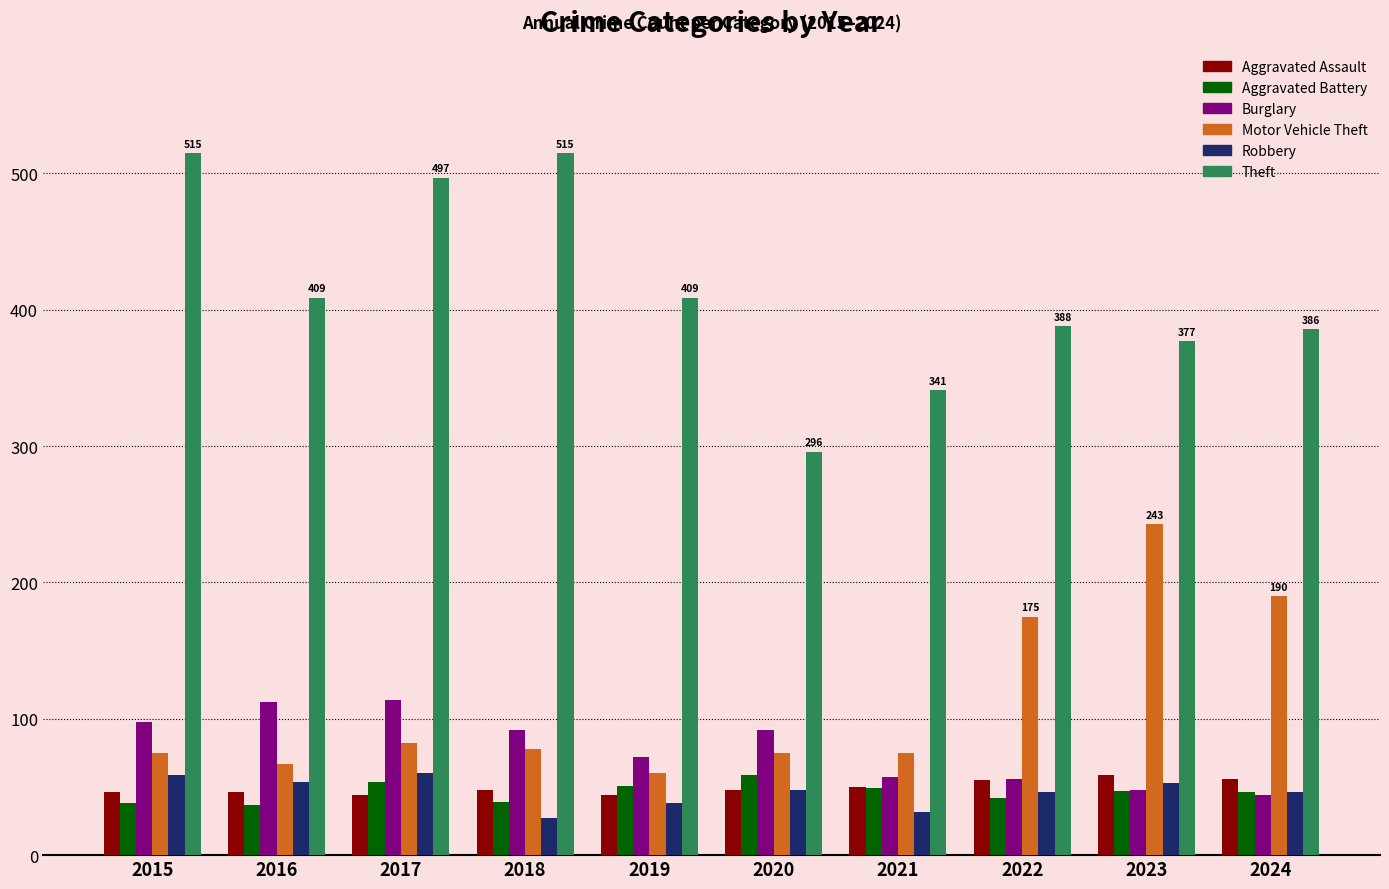

What is the minimum value for Burglary?

44